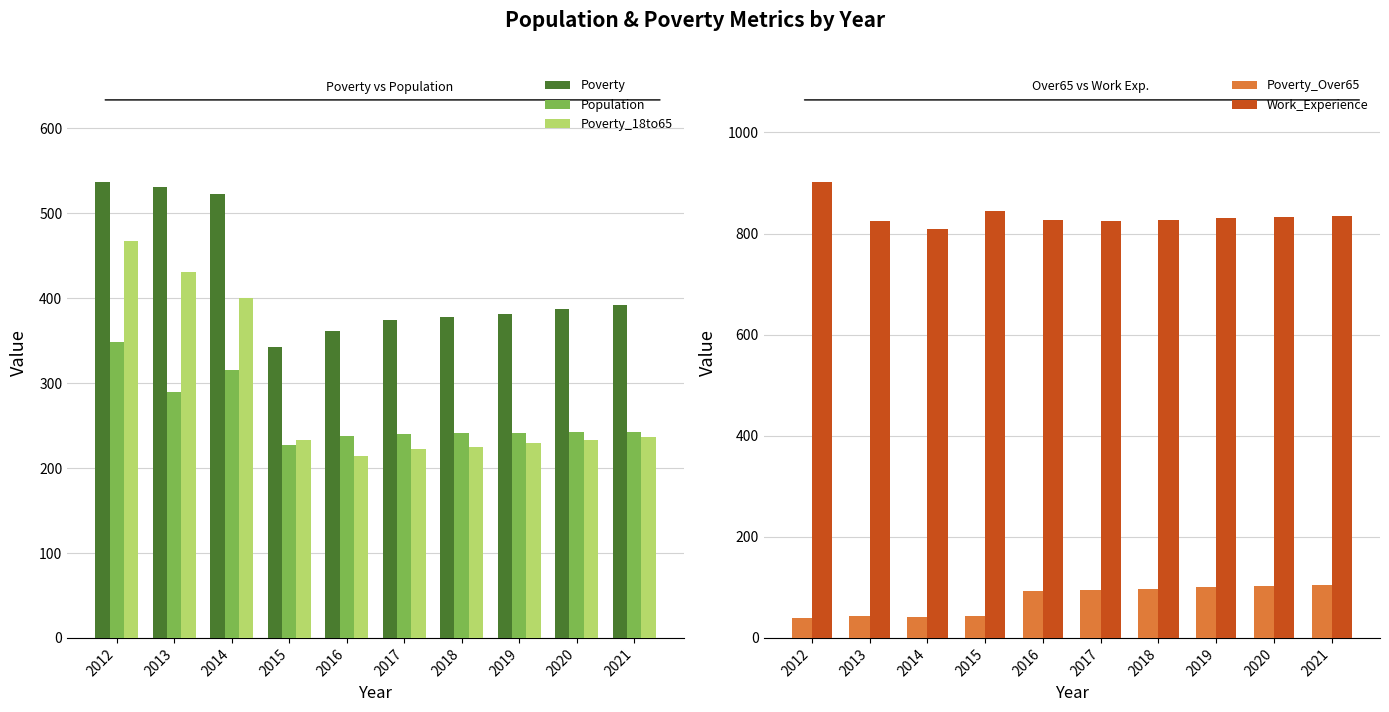

List the labels in order of Poverty value, smallest first.

2015, 2016, 2017, 2018, 2019, 2020, 2021, 2014, 2013, 2012